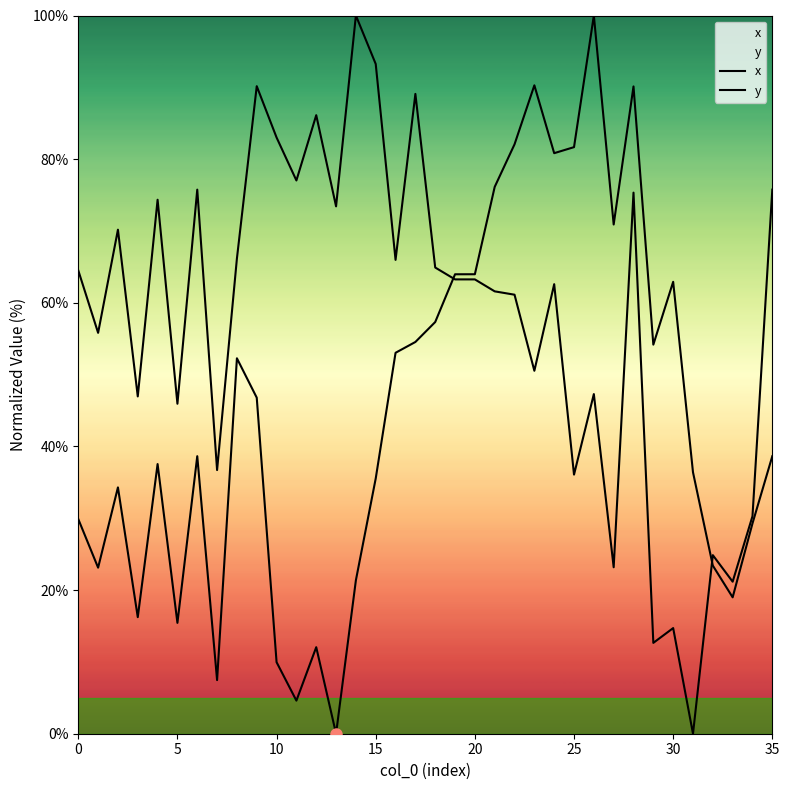

Where is the first local maximum for y?

10